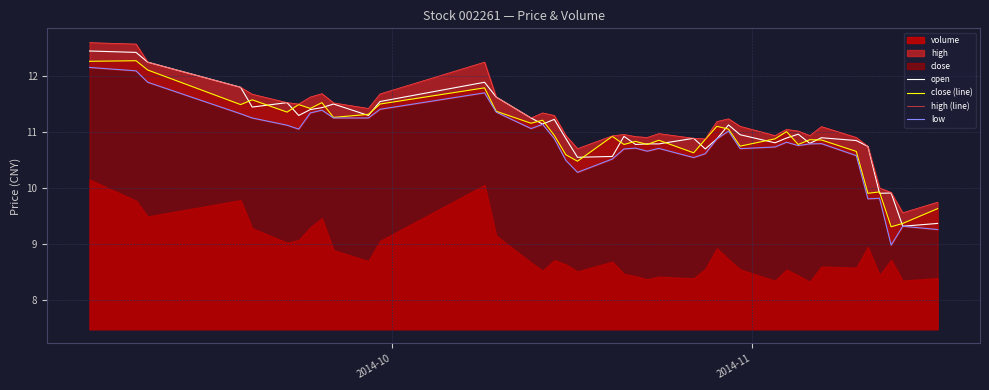

List the series in order of their peak value, highest first.

high (line), open, close (line), low